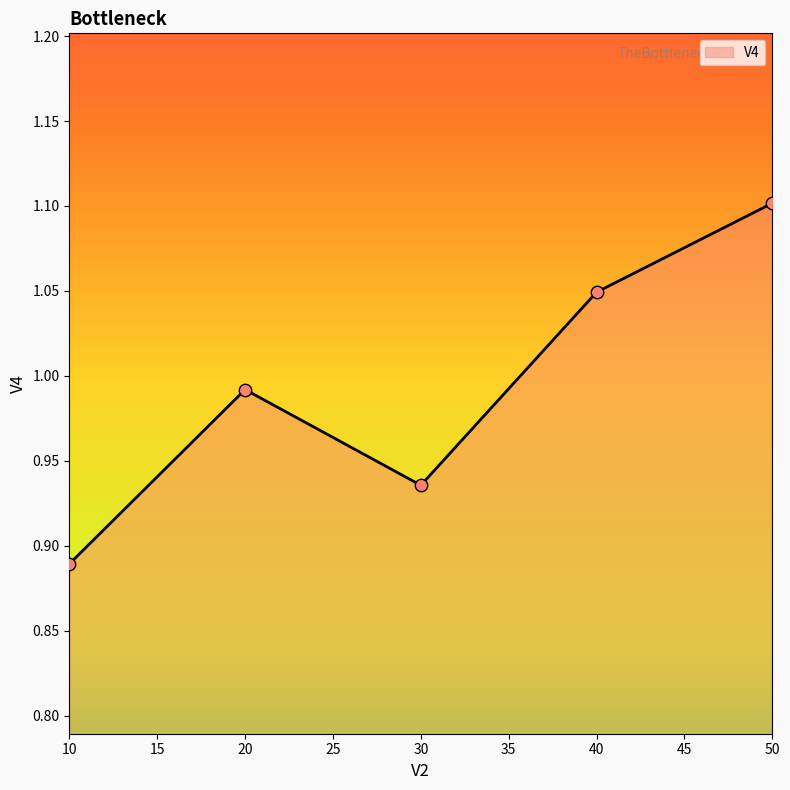

Between 40 and 10, which is larger?

40